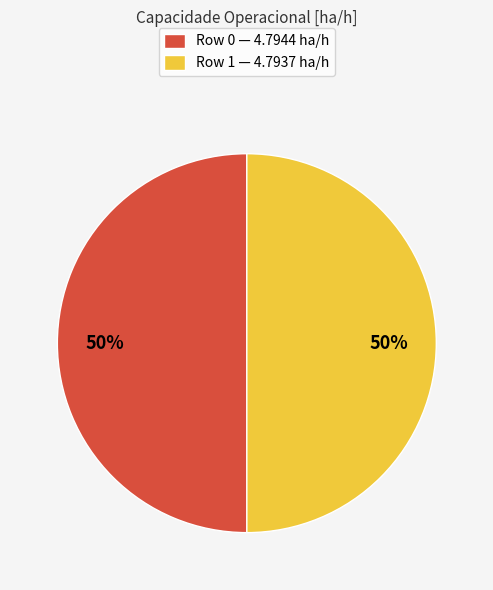

Count the number of slices in the pie.

2